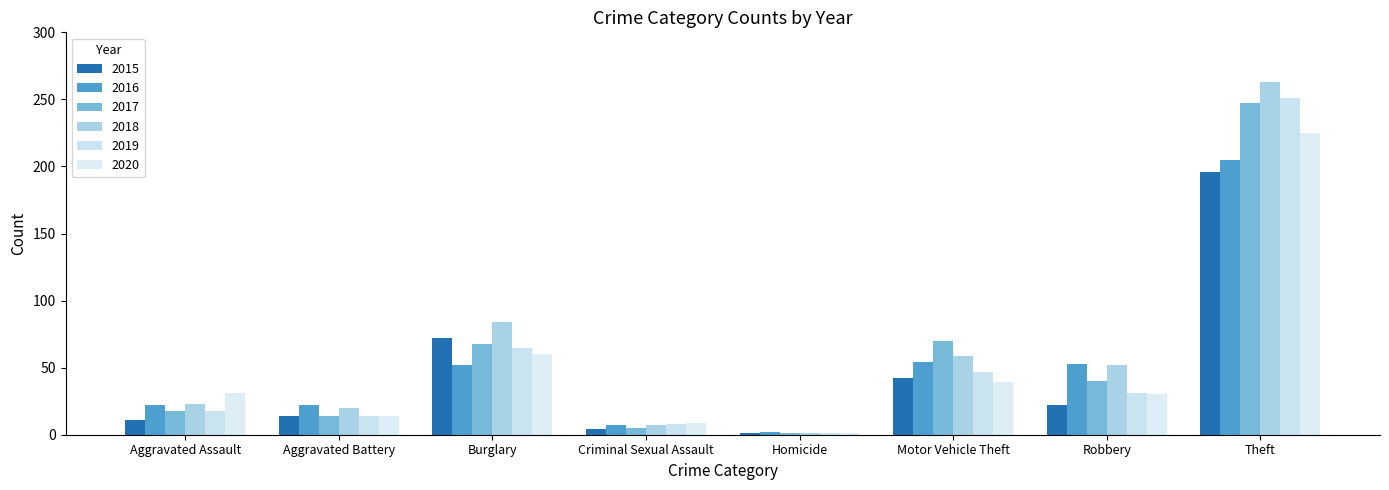

What is the highest value of the 2017 series?

247